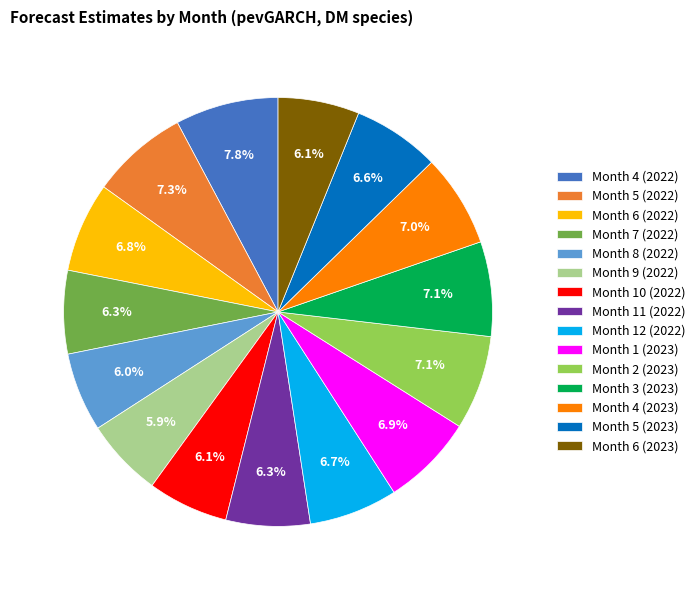

What portion of the pie excludes Month 12 (2022)?

93.3%